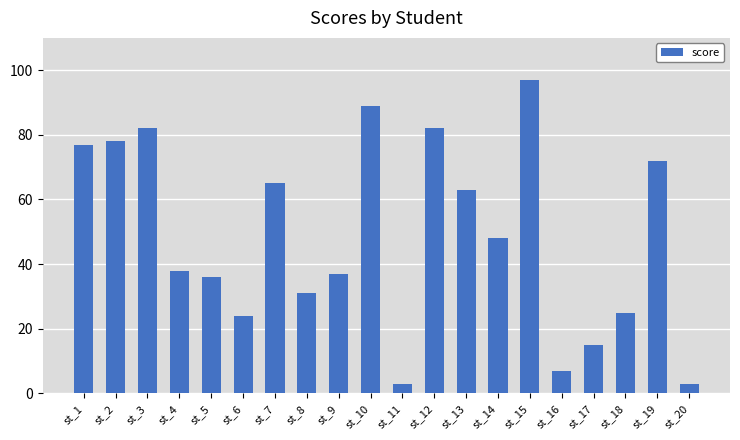

How many categories are shown in the chart?

20